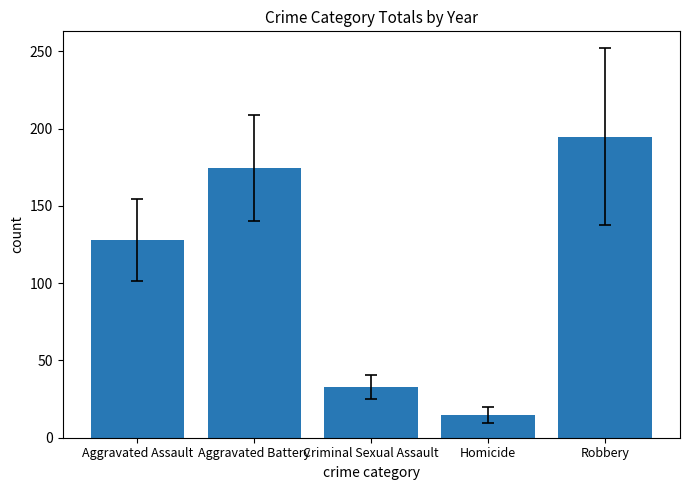

The chart shows a value of 128.0 at Aggravated Assault. True or false?

True